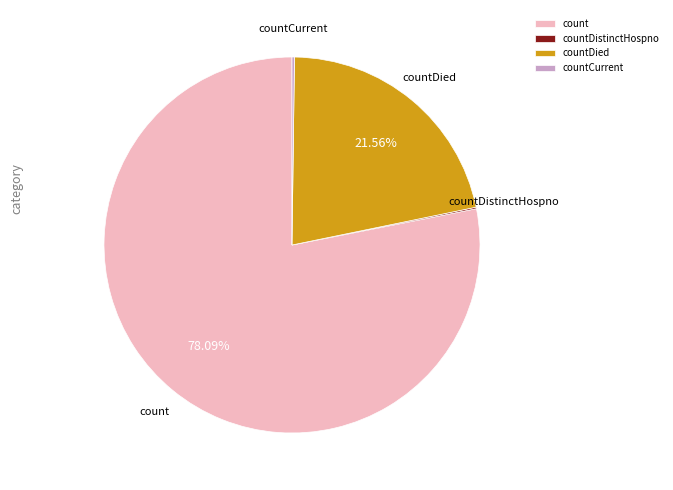

True or false: countDied accounts for 22% of the total.

True